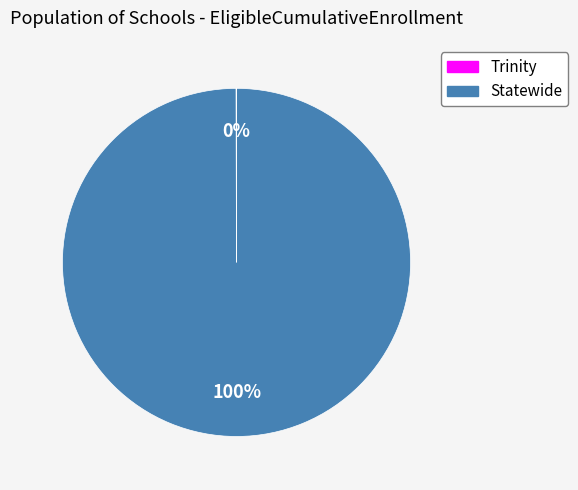

Which slice represents more than half of the pie?

Statewide